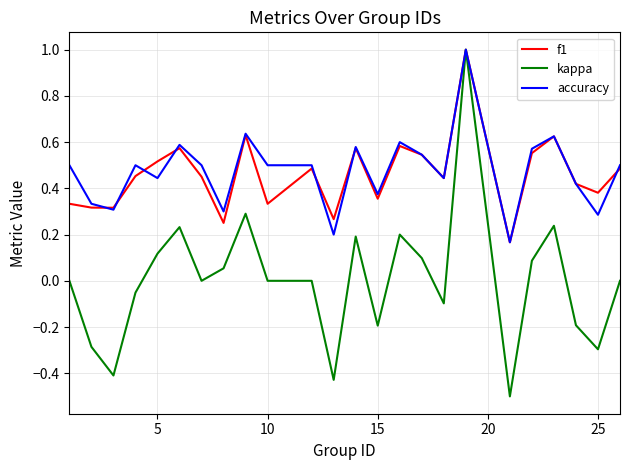

Which series has the largest range (max minus min)?

kappa